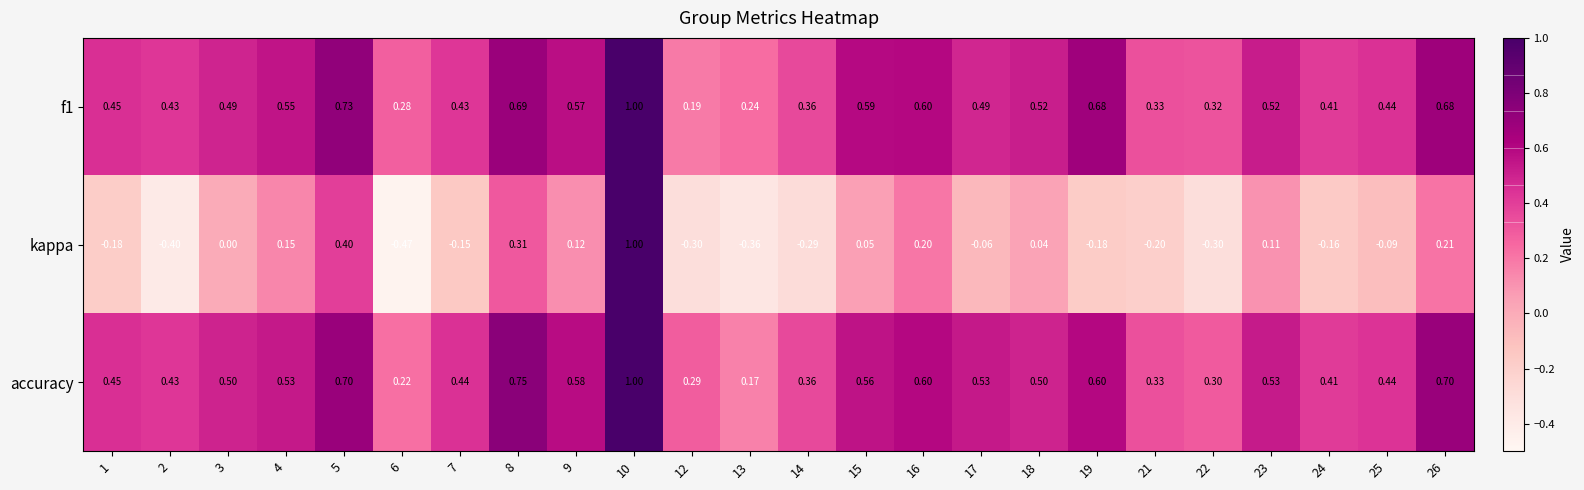

Which series has the widest spread of values?

kappa